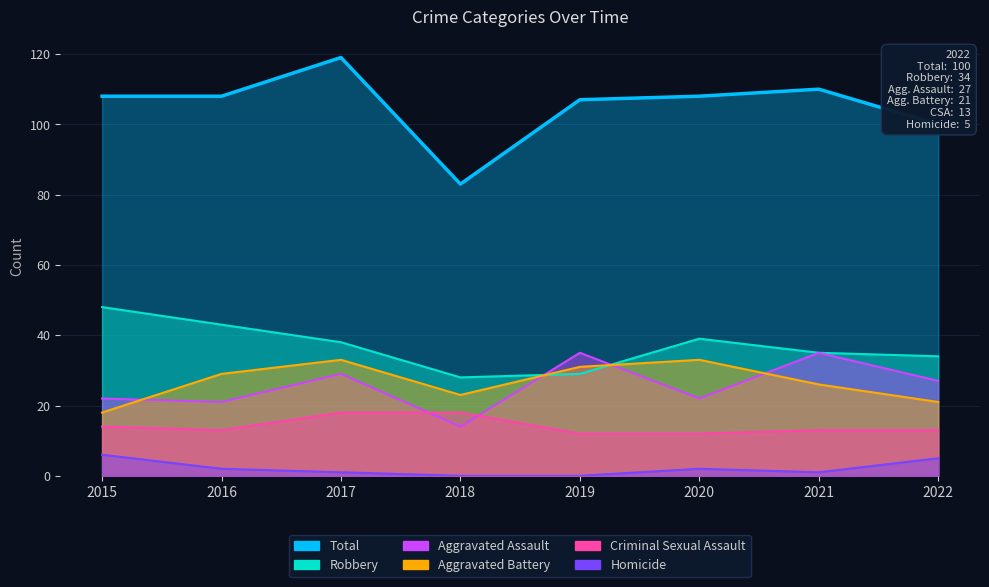

The value of Total at 2022 is 100. True or false?

True